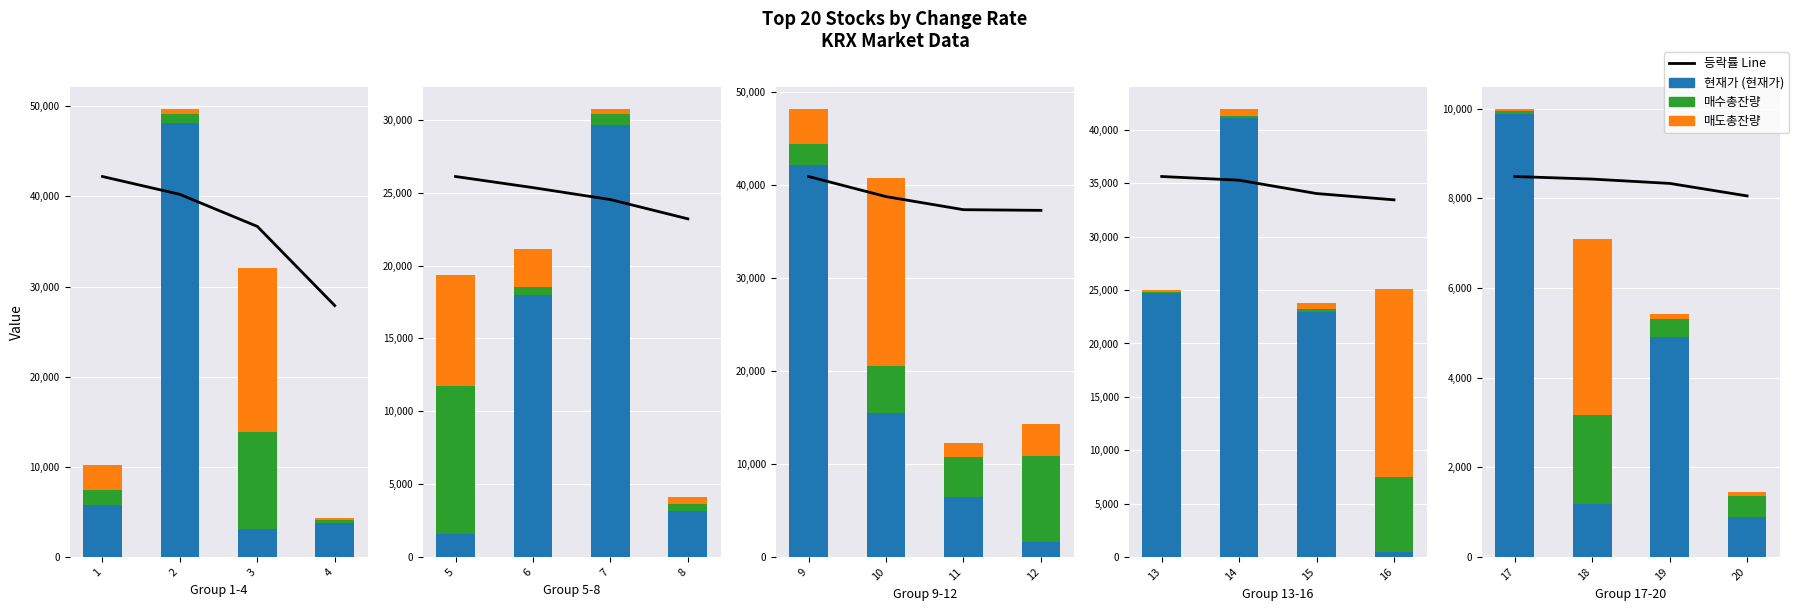

Which series has the largest total across all categories?

등락률 (Inflation Line)